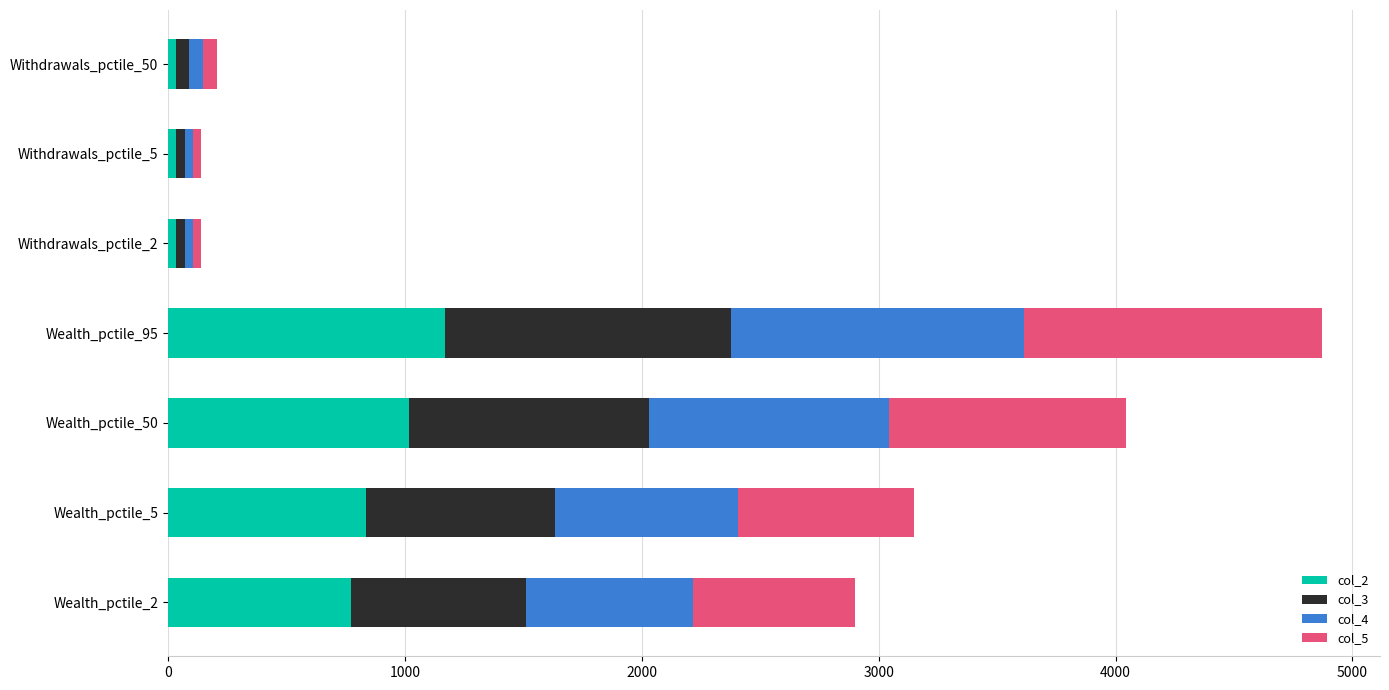

What is the difference between the maximum and second lowest values in the col_2 series?

1135.4